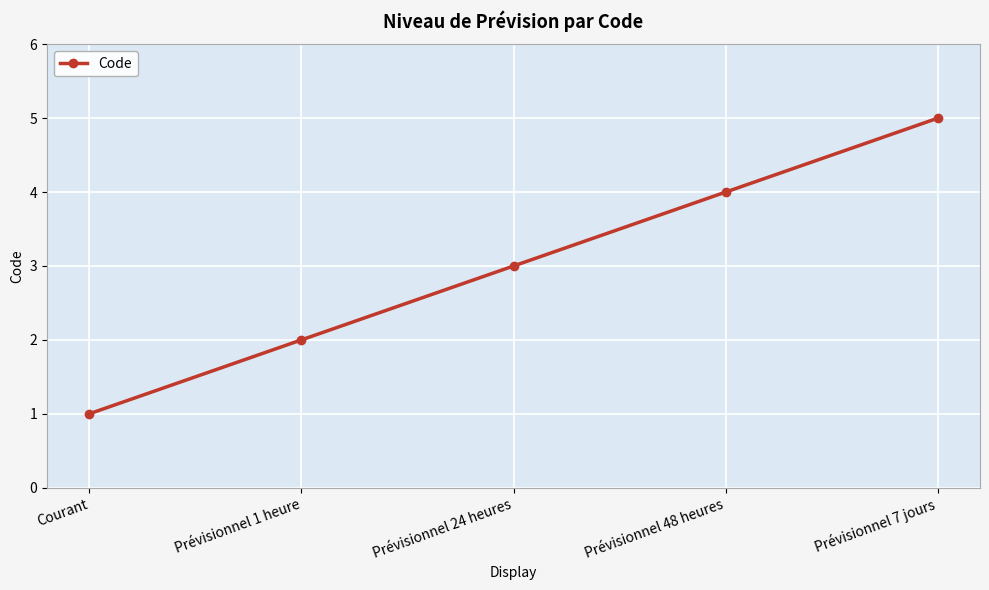

What is the approximate value at Prévisionnel 7 jours?

5